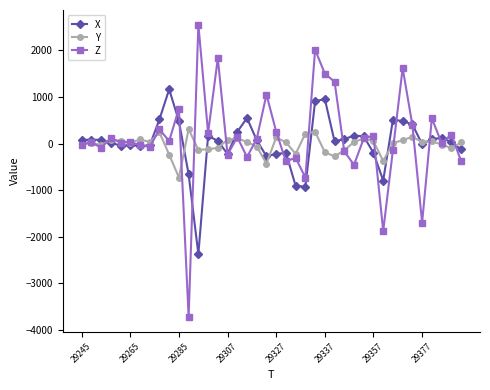

How many lines are shown in the chart?

3